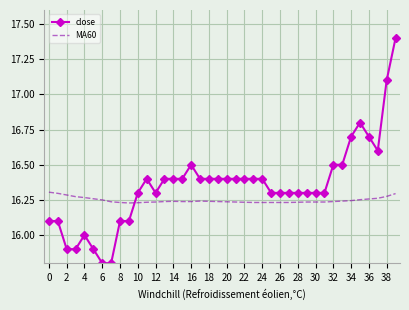

After their last crossing, which series has the higher values: close or MA60?

close